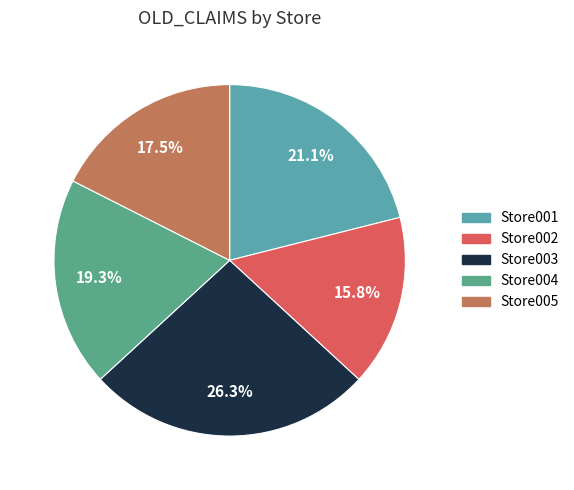

How many slices are in this pie chart?

5